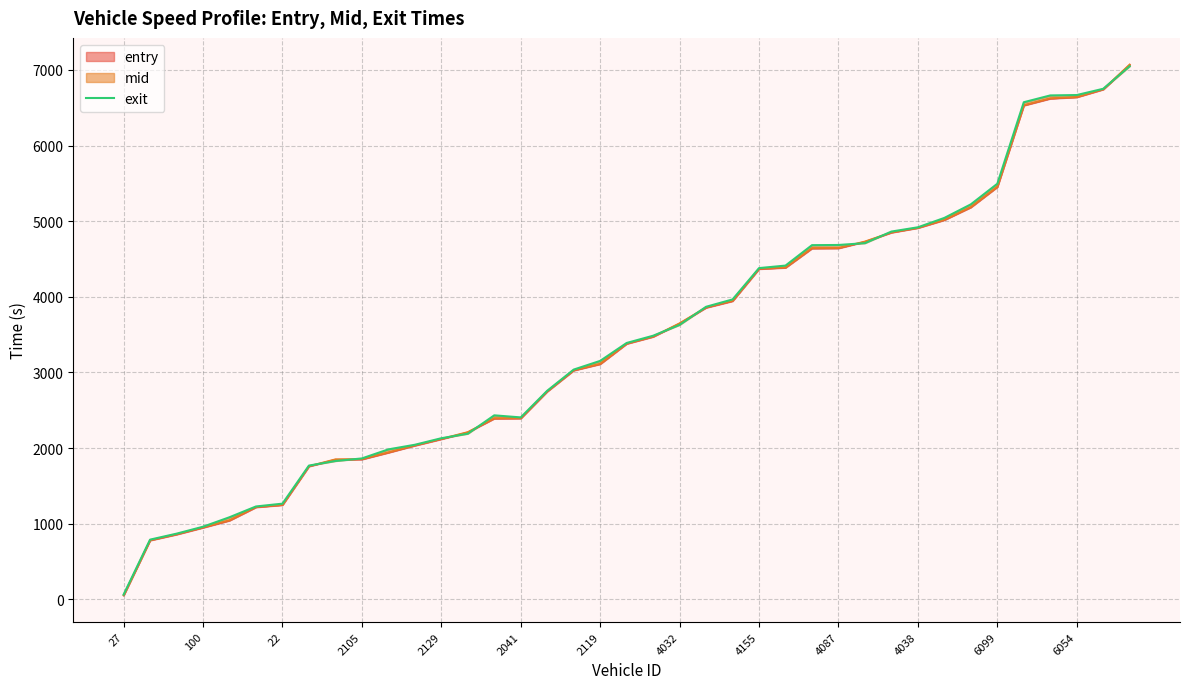

At which category does the chart reach its peak across all series?

38